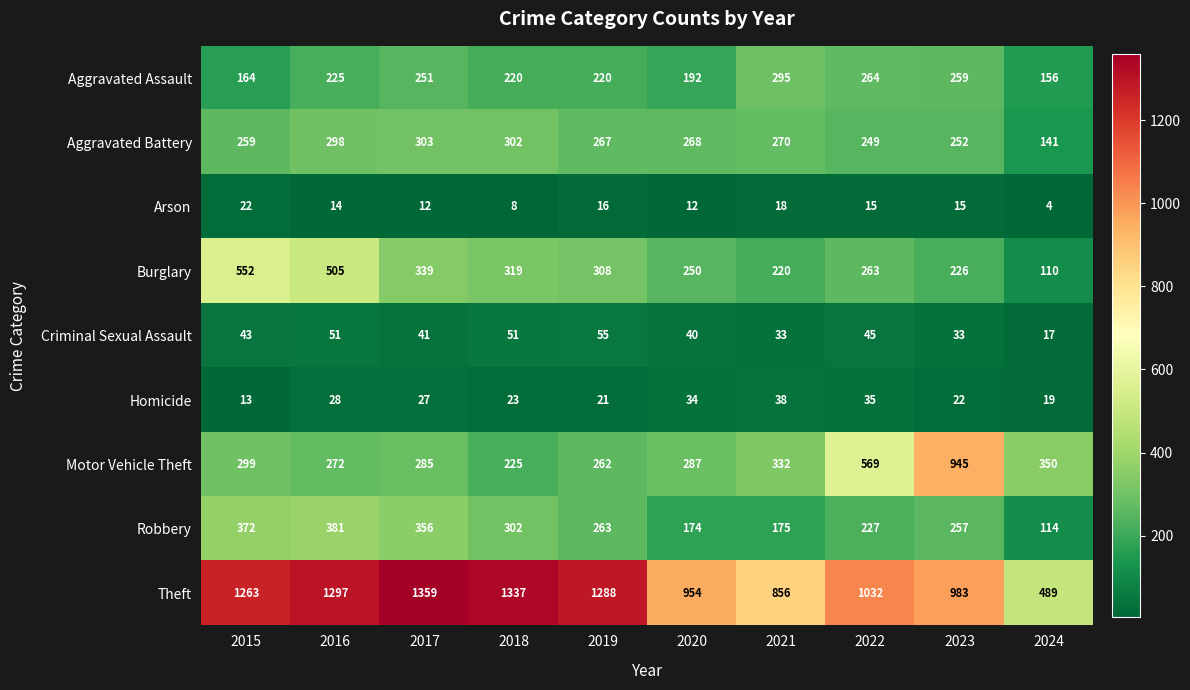

Count the number of categories in the chart.

10